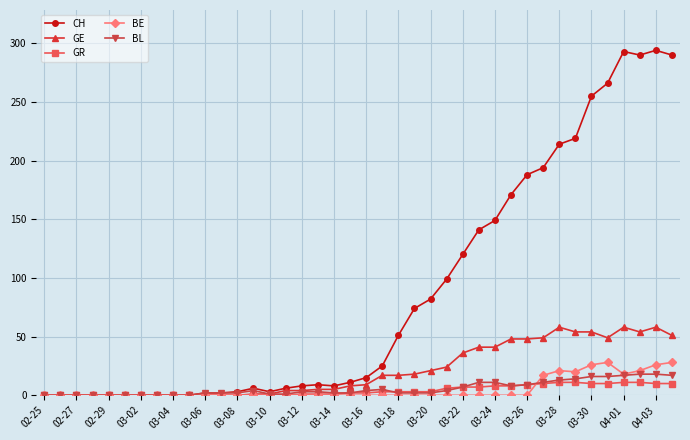

What is the greatest value displayed?

294